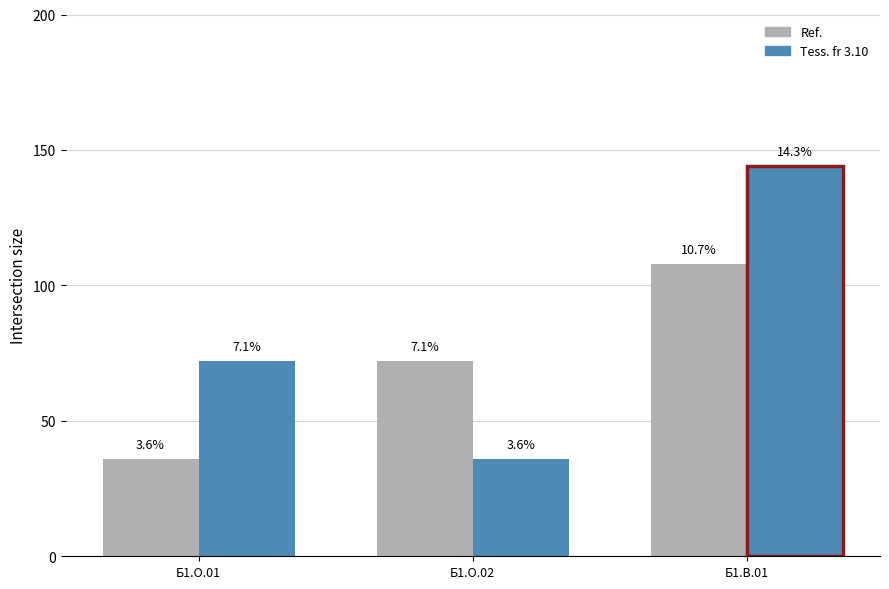

Which series has the largest range (max minus min)?

Tess. fr 3.10